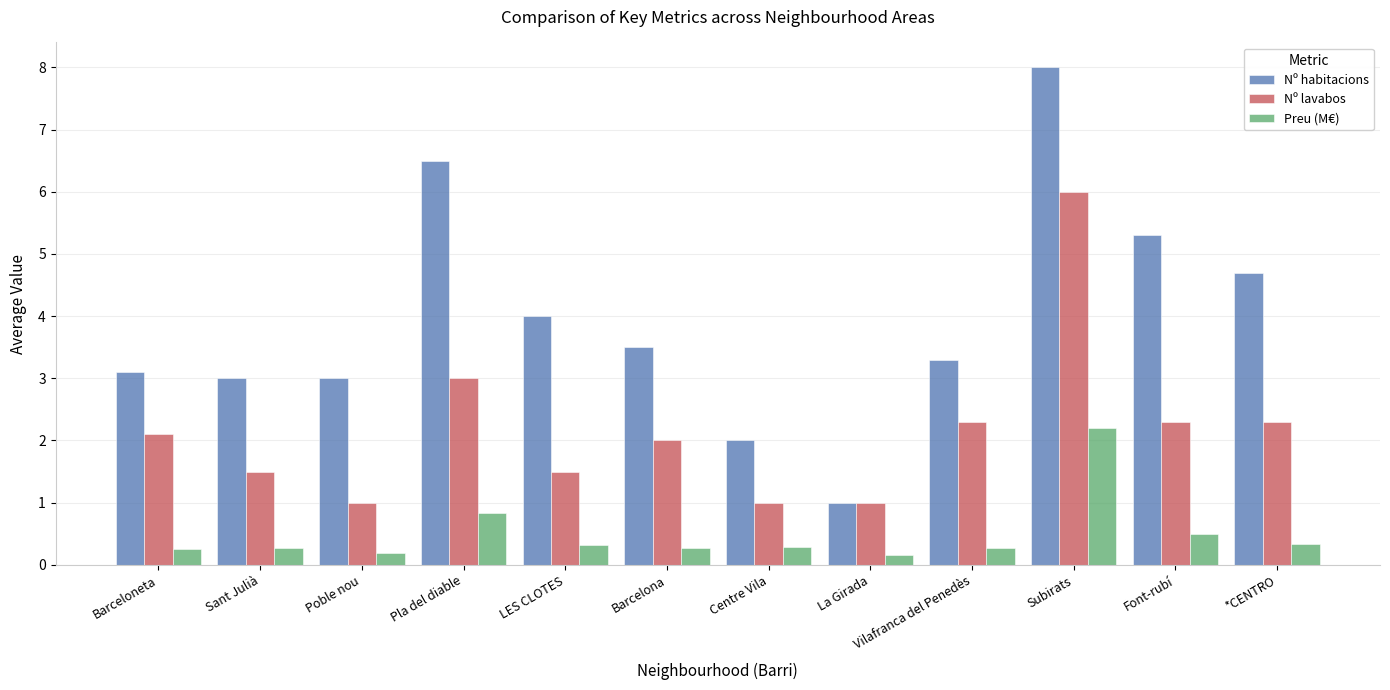

Reading left to right, what are all the values shown in this chart?

Nº habitacions: 3.1	3.0	3.0	6.5	4.0	3.5	2.0	1.0	3.3	8.0	5.3	4.7
Nº lavabos: 2.1	1.5	1.0	3.0	1.5	2.0	1.0	1.0	2.3	6.0	2.3	2.3
Preu (M€): 0.3	0.3	0.2	0.8	0.3	0.3	0.3	0.2	0.3	2.2	0.5	0.3